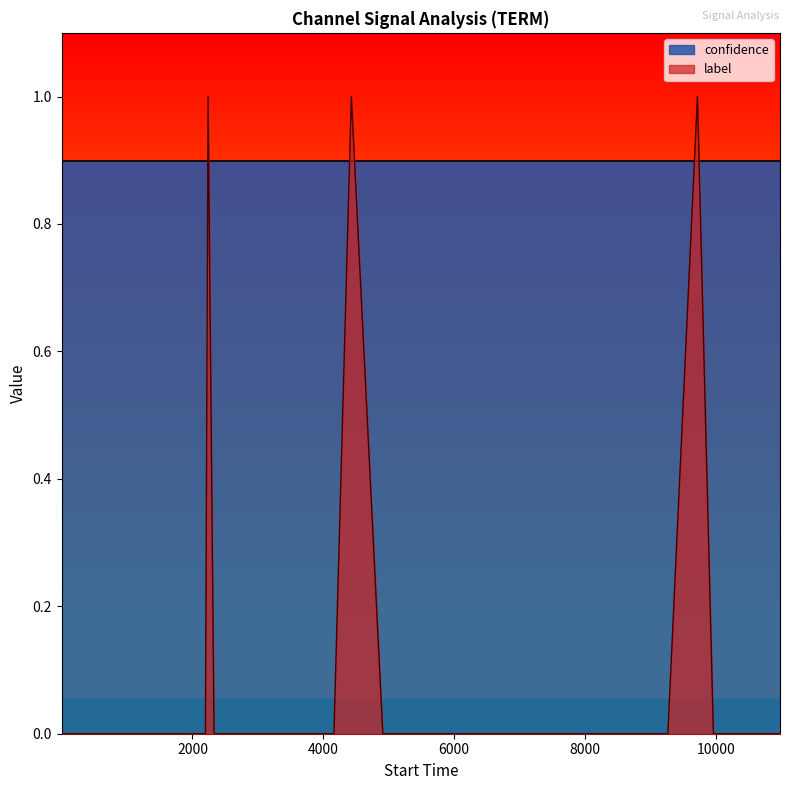

Rank the series by their maximum value, from highest to lowest.

label, confidence